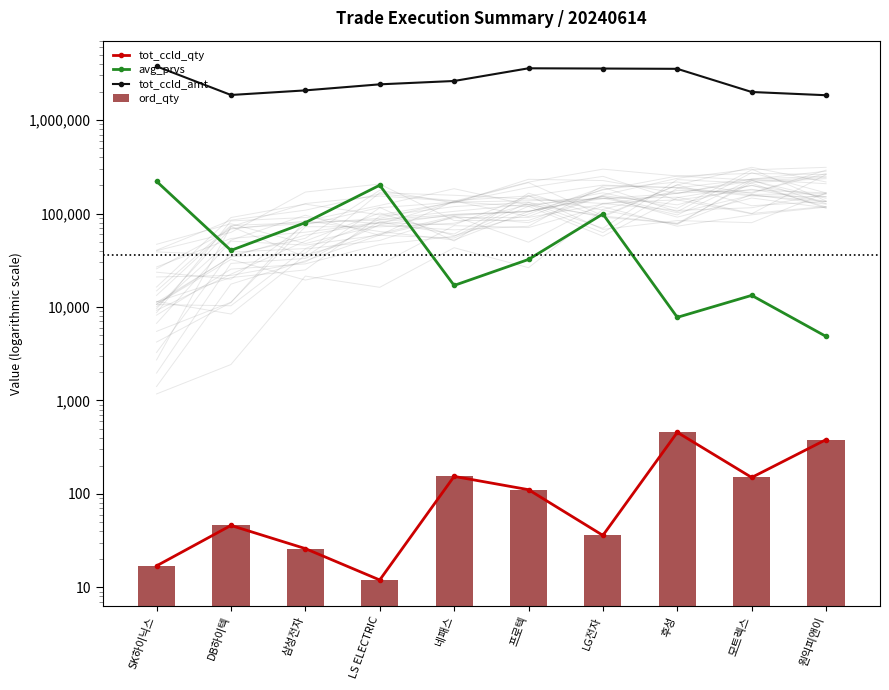

Between 네패스 and LG전자, which is larger?

네패스